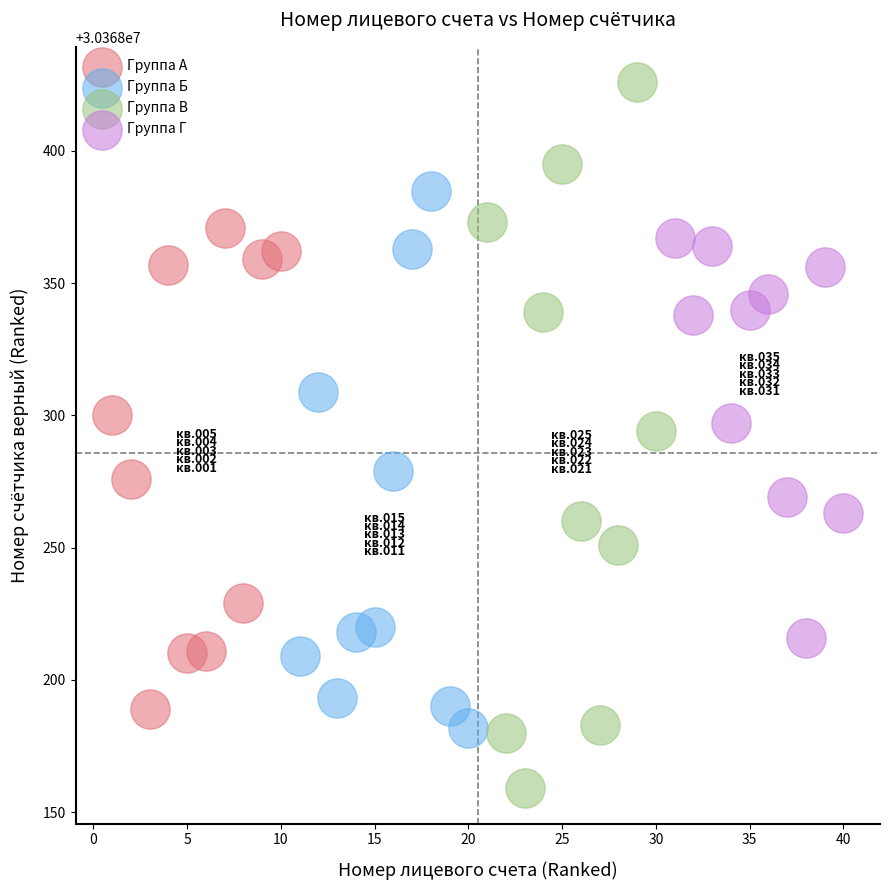

Which series reaches the minimum Y coordinate?

Группа В